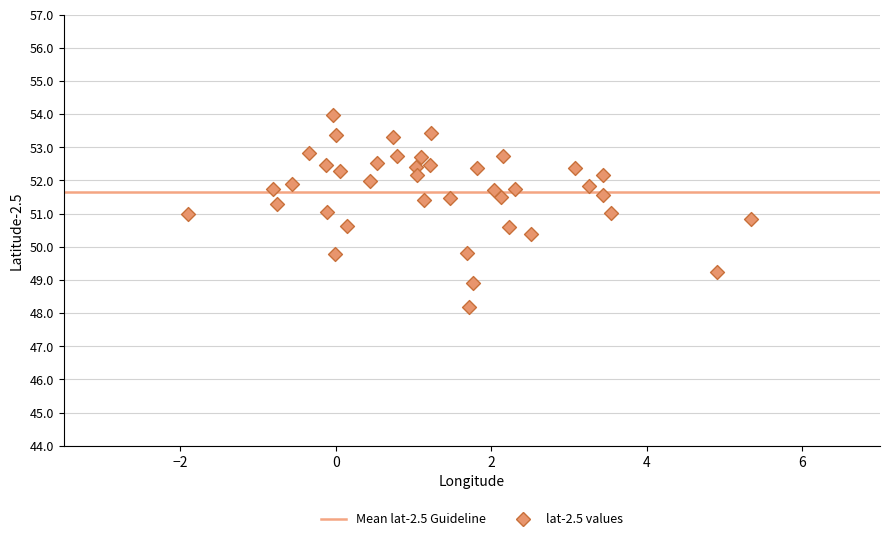

What is the range of Y values (max minus min)?

5.8